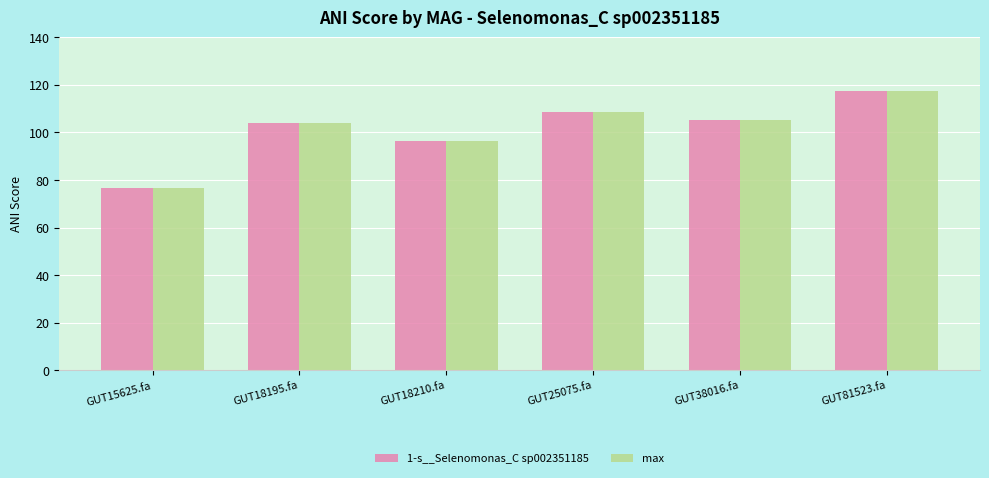

What is the difference between the second highest and minimum values in the max series?

31.8